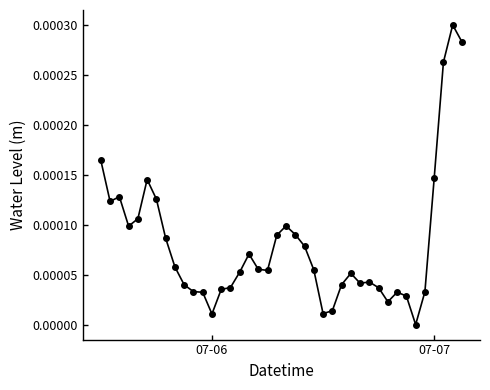

True or false: the data has more than 2 interior local peaks.

True